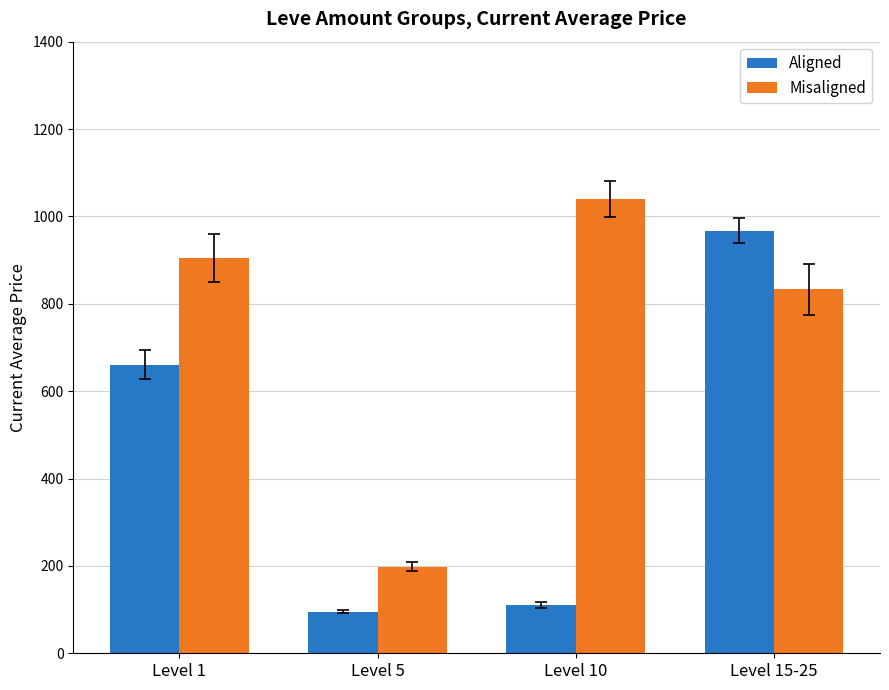

Is the value of Misaligned at Level 15-25 greater than the value of Aligned at Level 5?

Yes